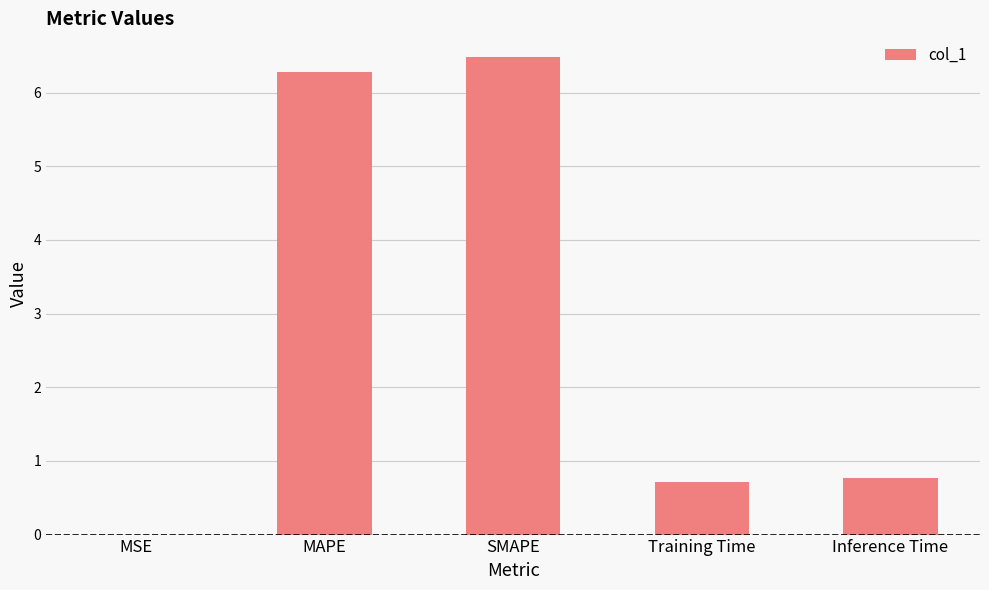

What is the sum of the values at MAPE and MSE?

6.3